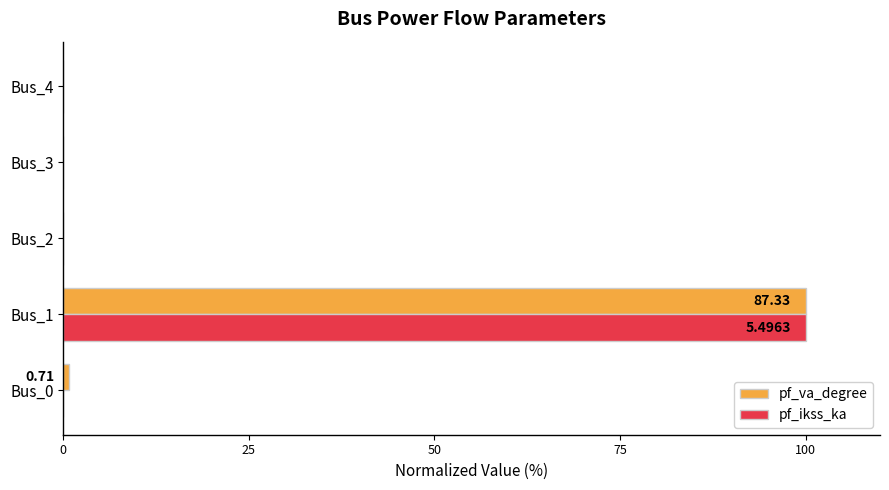

What is the sum of the pf_ikss_ka values at Bus_1 and Bus_4?

100.0